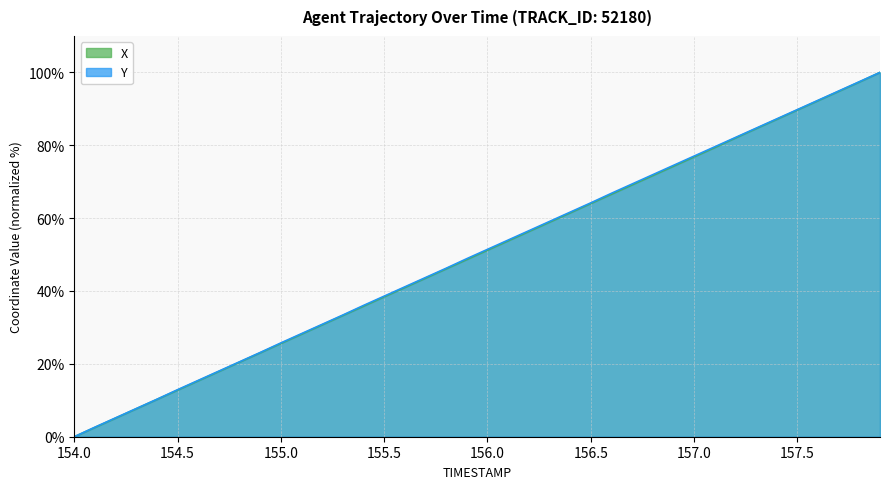

What is the label of the 33rd point from the left?

157.2